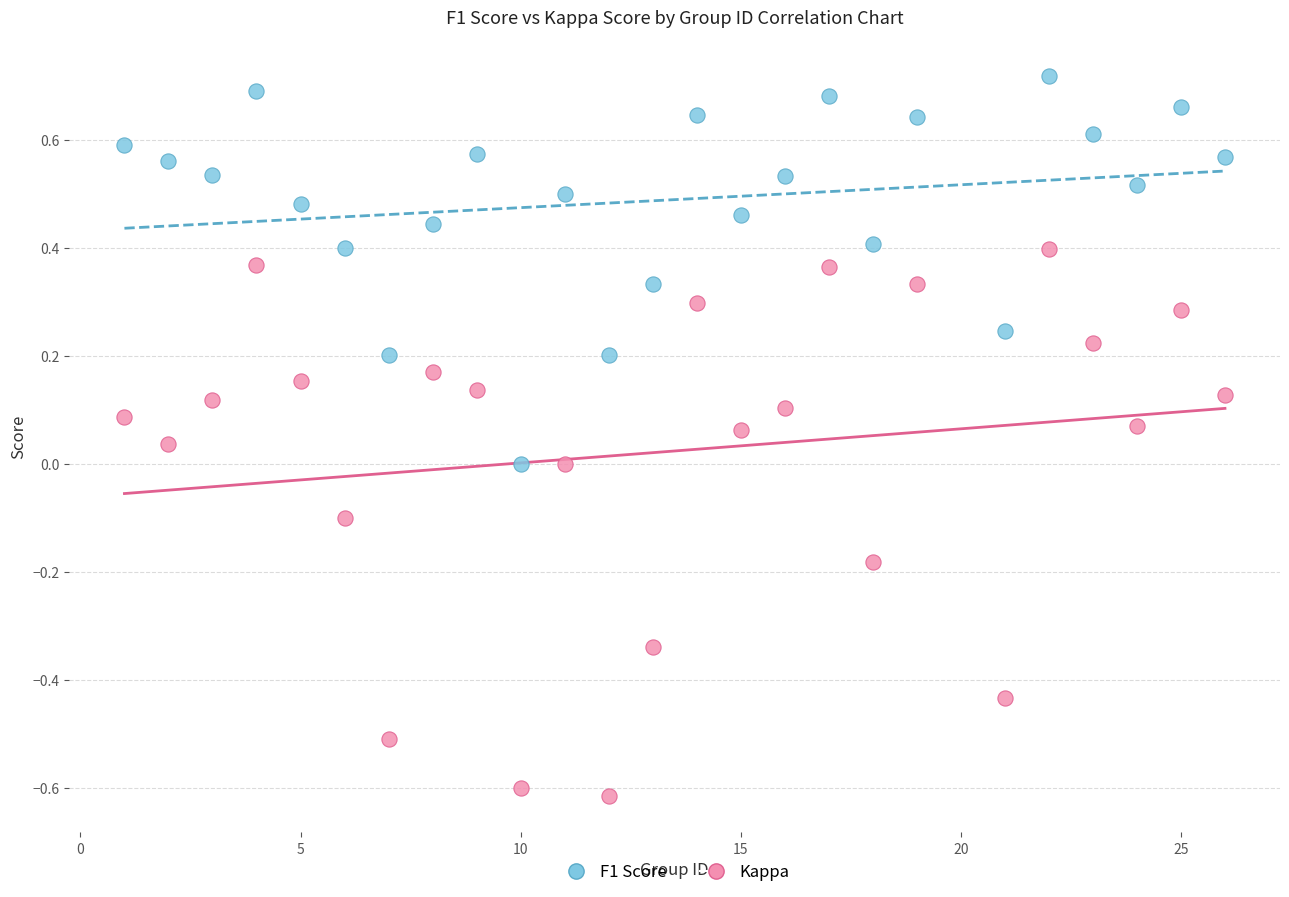

Which series has the widest spread of Y values?

Kappa